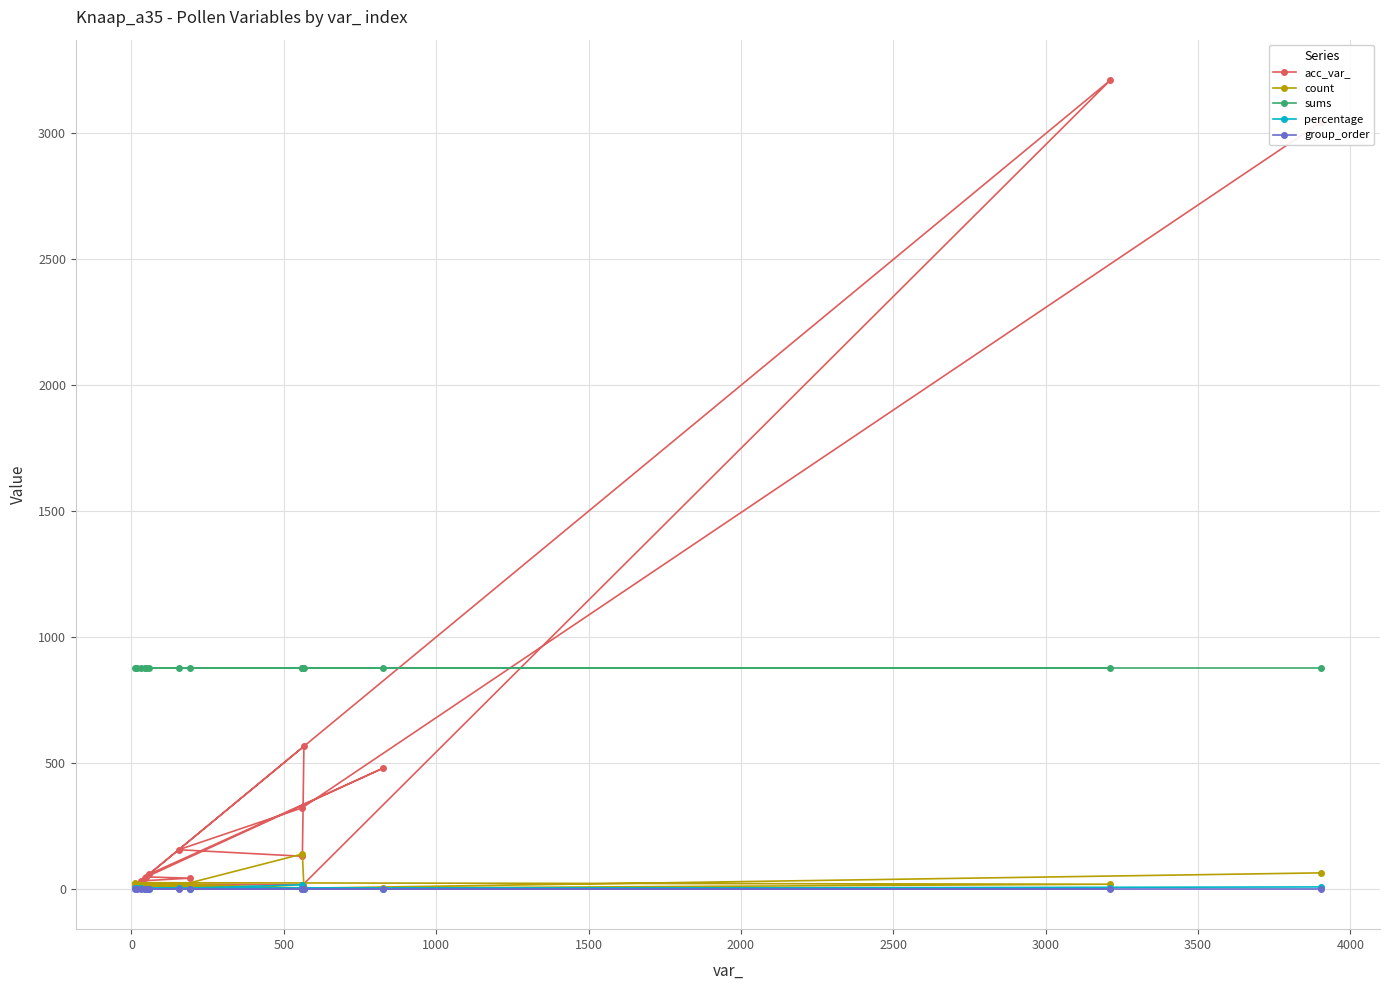

Rank the series by their maximum value, from lowest to highest.

group_order, percentage, count, sums, acc_var_